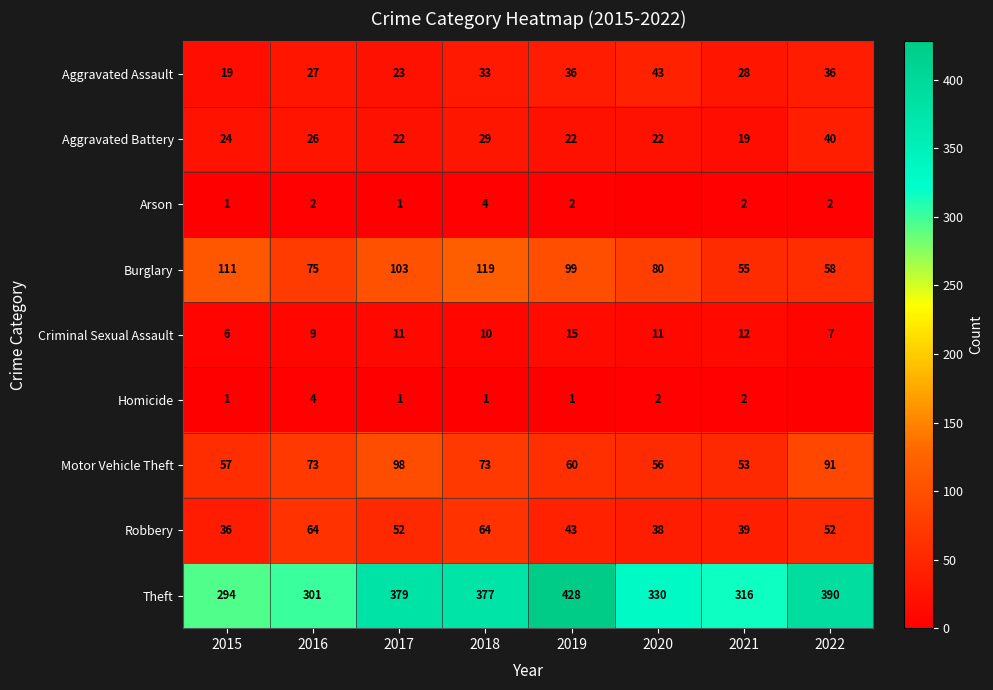

How many Criminal Sexual Assault values are between 9 and 12?

5